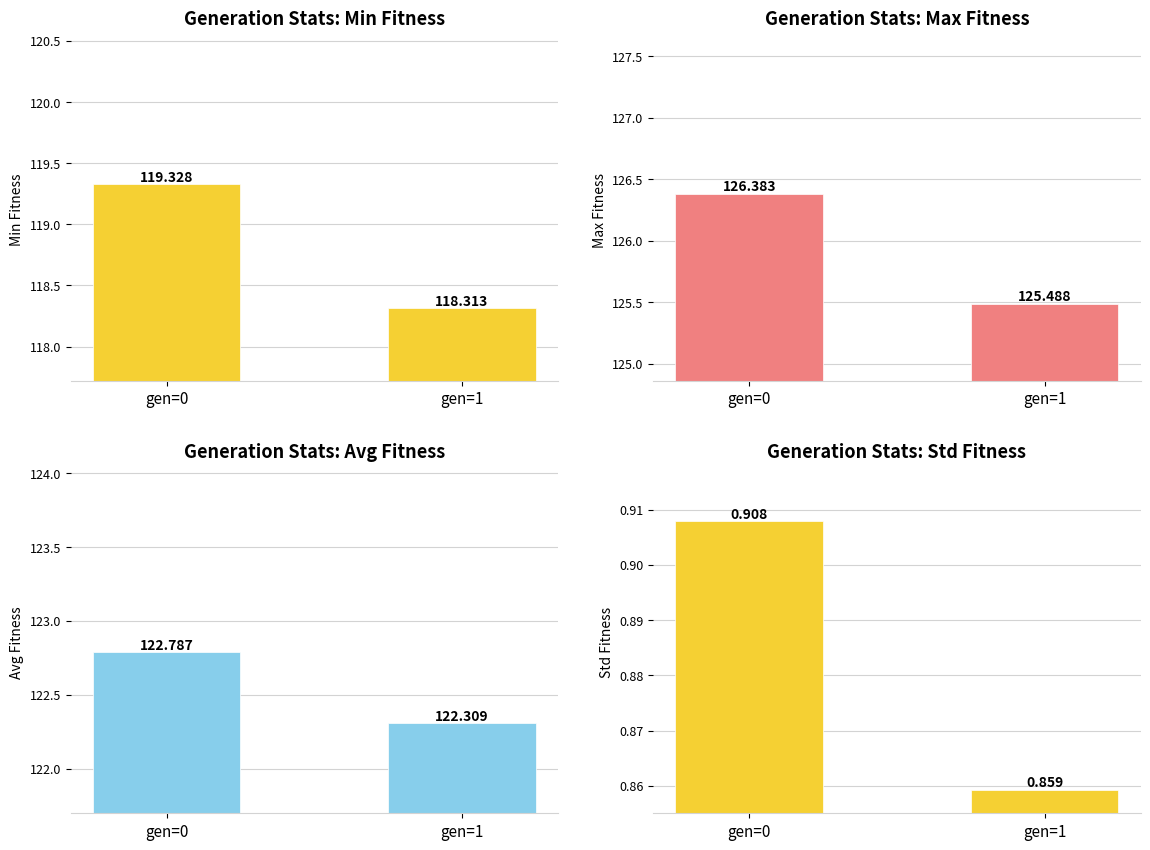

What is the sum of all max values?

251.9